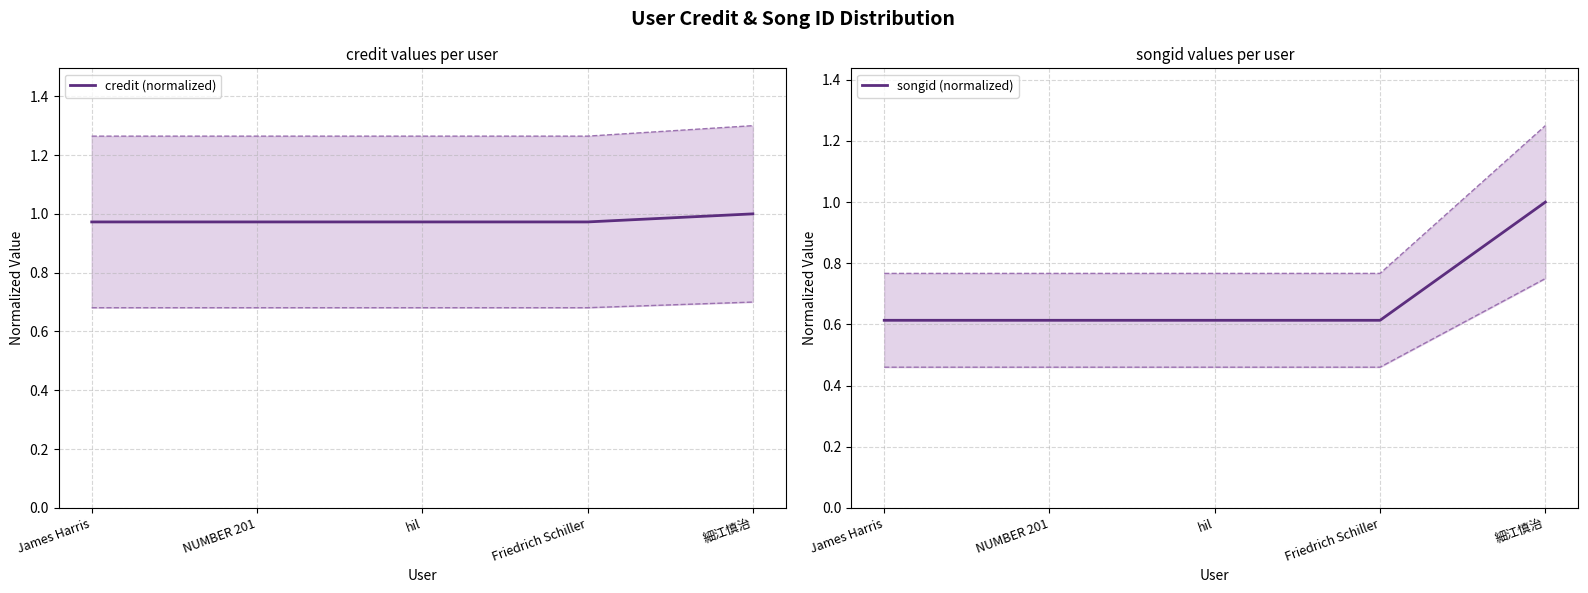

What is the label of the 2nd point from the right?

Friedrich Schiller